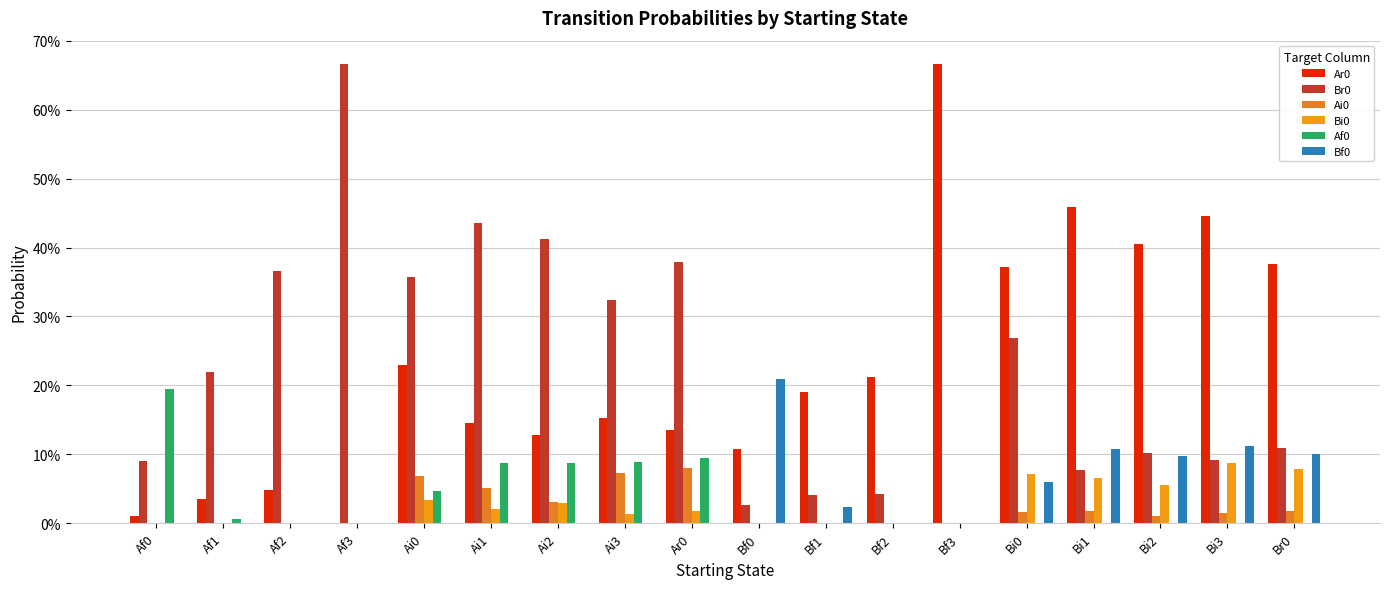

Does the chart contain stacked bars?

No